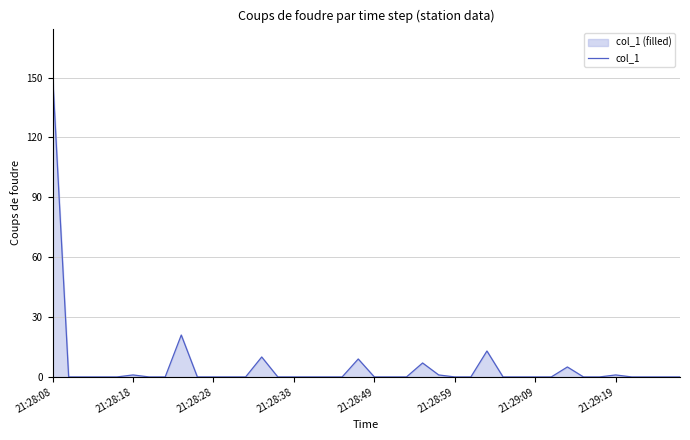

Which category has the highest value across all series?

21:28:08